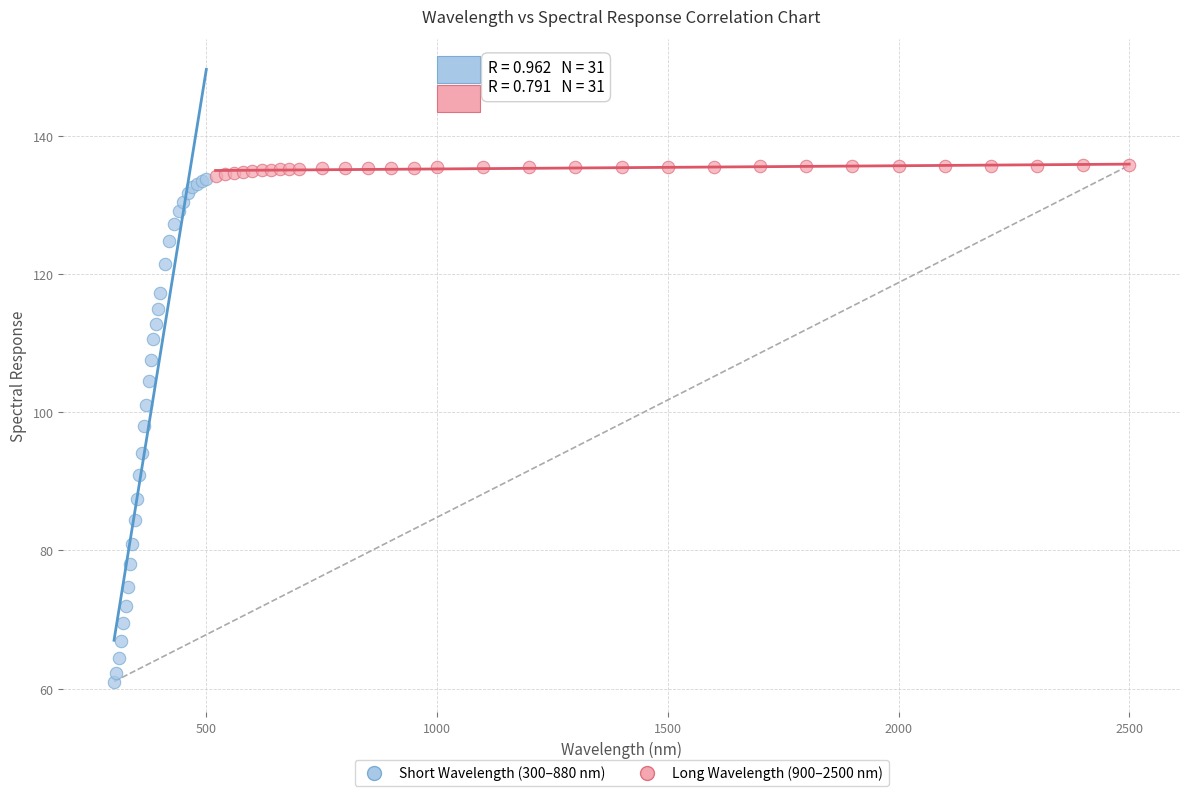

Which series has the widest spread of Y values?

Short Wavelength (300–880 nm)